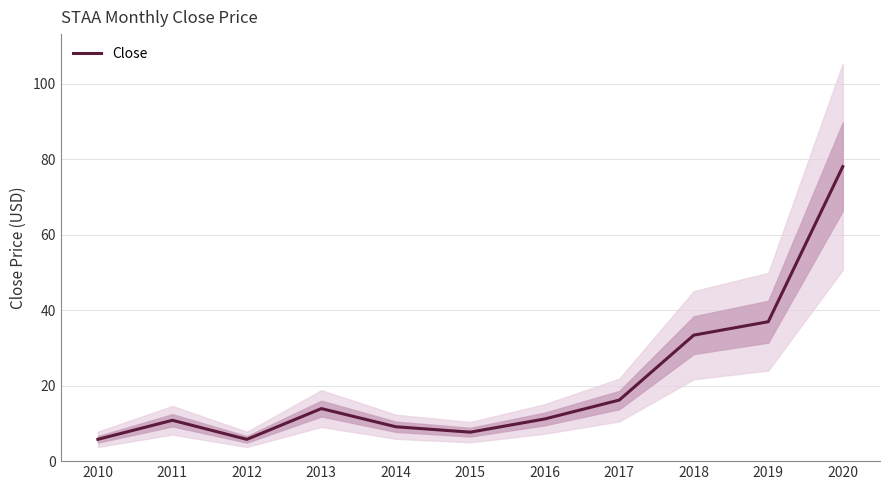

Does the chart have visible grid lines?

Yes